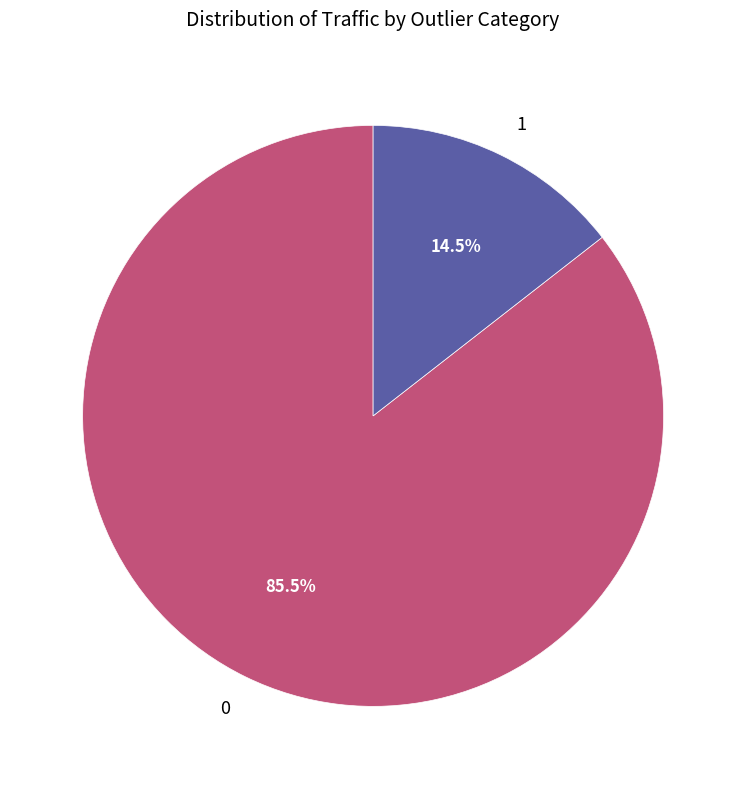

To the nearest percent, what is the average slice percentage?

50%